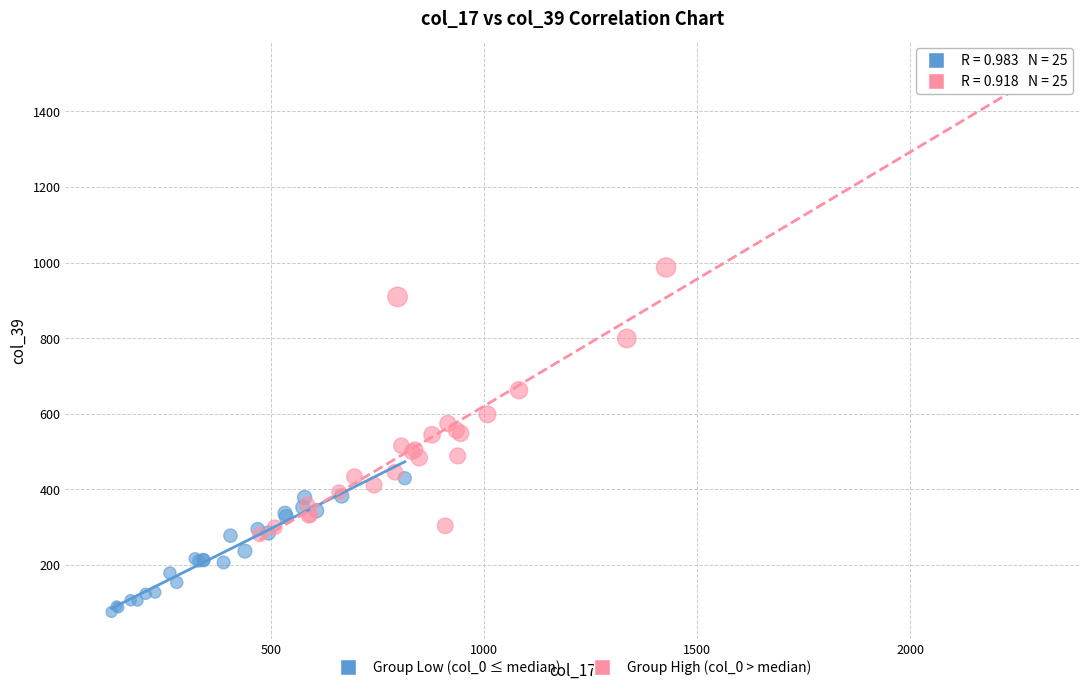

Which series has the widest spread of Y values?

Group High (col_0 > median)